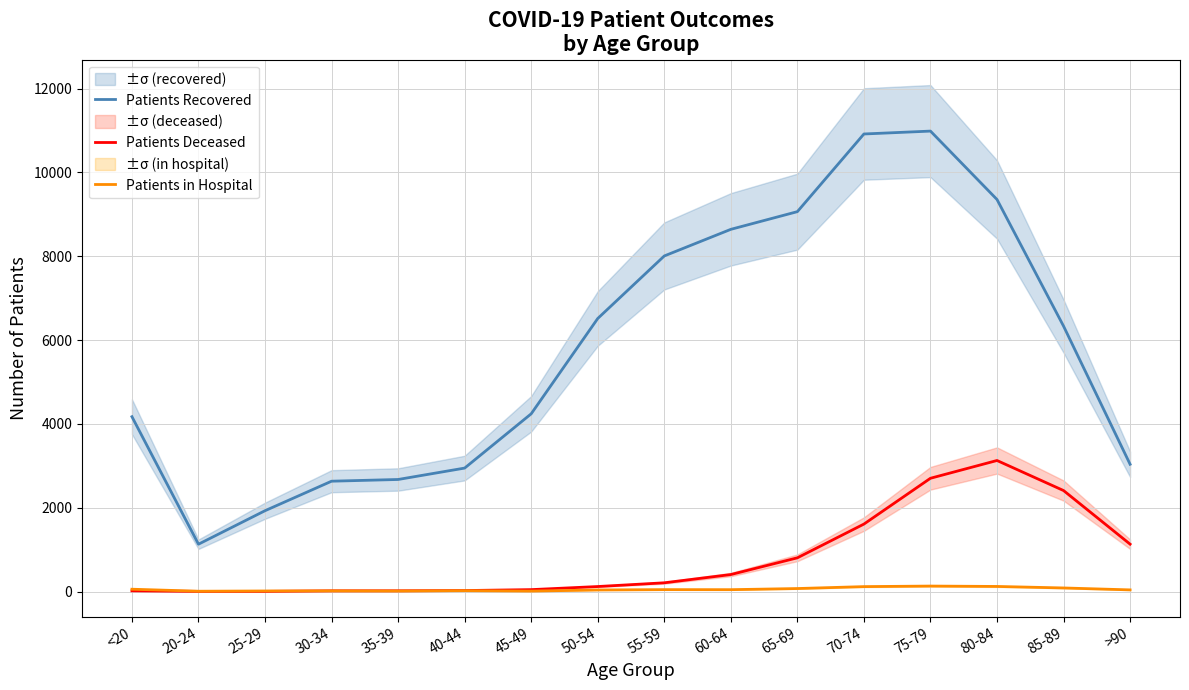

What is the minimum value shown in the chart?

3